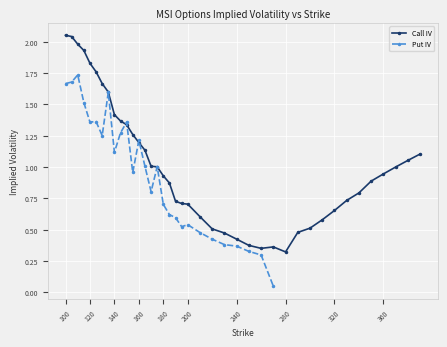

Rank the categories by value from lowest to highest.

280, 260, 270, 250, 240, 230, 290, 220, 300, 310, 210, 320, 200, 195, 190, 330, 340, 185, 350, 180, 360, 370, 175, 170, 380, 390, 165, 160, 155, 150, 145, 140, 135, 130, 125, 120, 115, 110, 105, 100